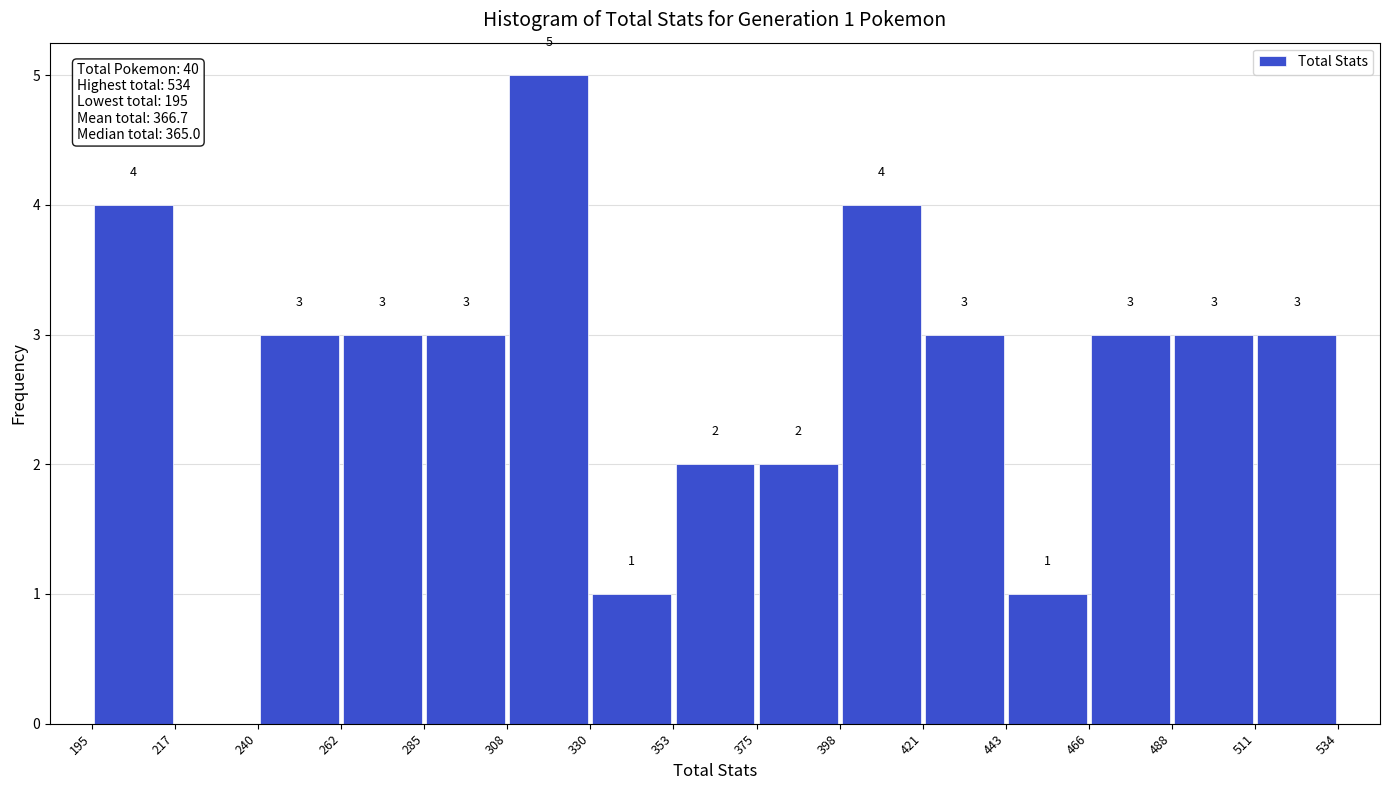

Which range on the x-axis has the tallest bar?

308 to 330